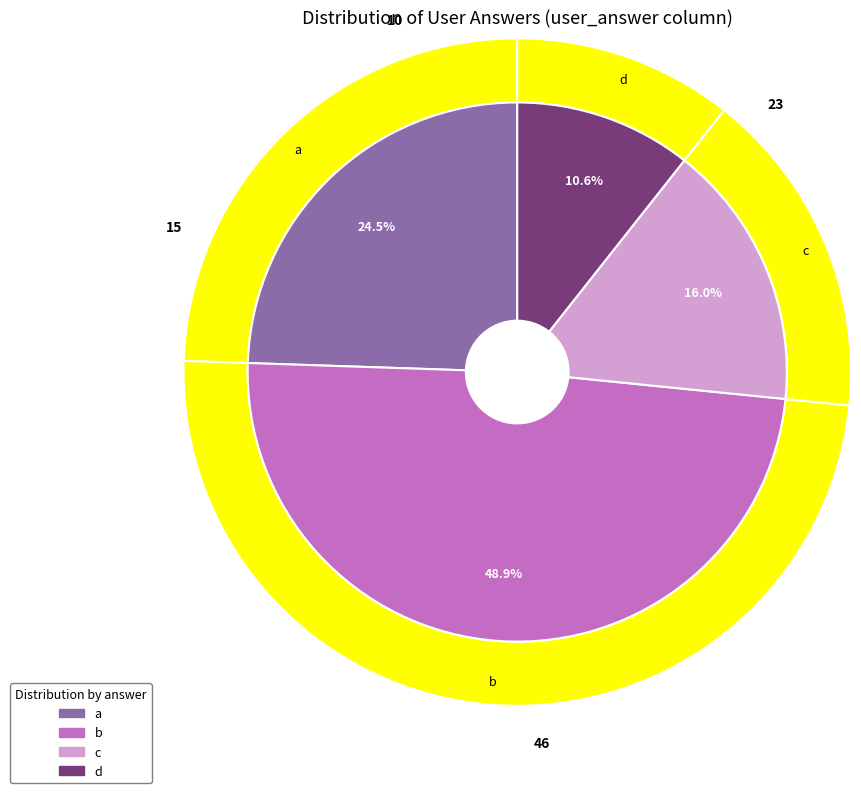

To the nearest percent, what is the average slice percentage?

25%